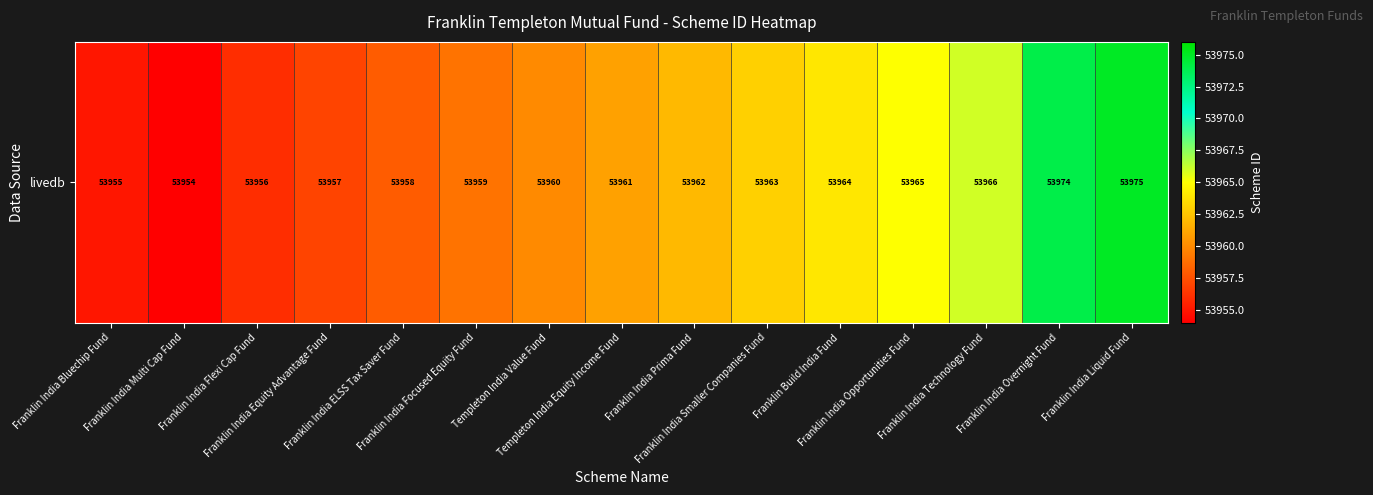

List the labels in order of value, smallest first.

Franklin India Multi Cap Fund, Franklin India Bluechip Fund, Franklin India Flexi Cap Fund, Franklin India Equity Advantage Fund, Franklin India ELSS Tax Saver Fund, Franklin India Focused Equity Fund, Templeton India Value Fund, Templeton India Equity Income Fund, Franklin India Prima Fund, Franklin India Smaller Companies Fund, Franklin Build India Fund, Franklin India Opportunities Fund, Franklin India Technology Fund, Franklin India Overnight Fund, Franklin India Liquid Fund